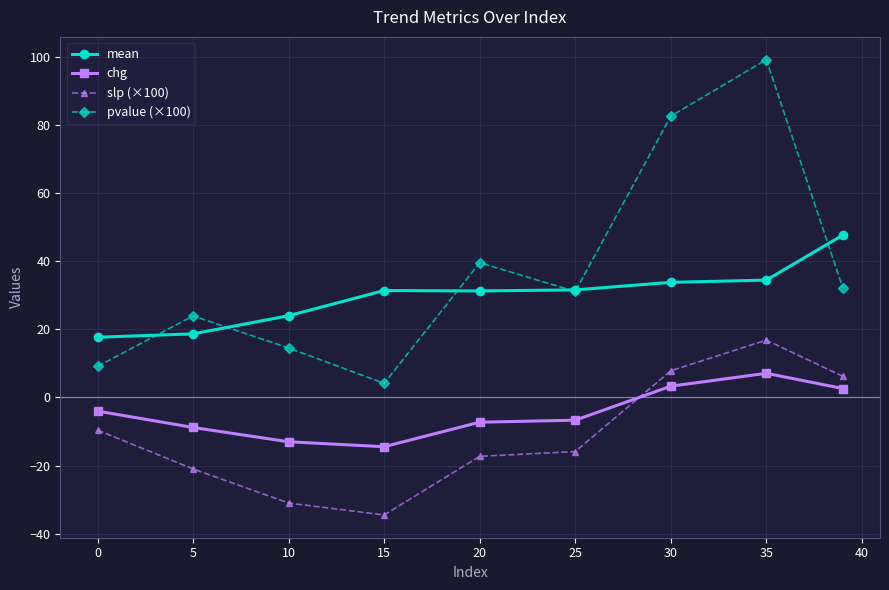

List the series in order of their peak value, lowest first.

chg, slp (×100), mean, pvalue (×100)